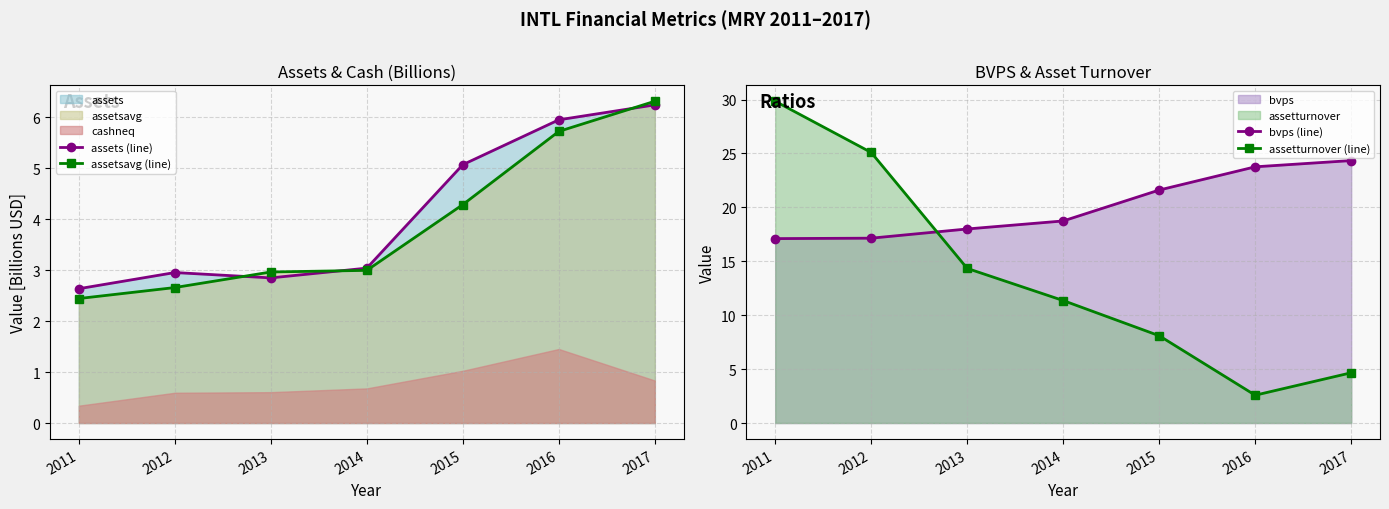

How many data points does each series have?

7